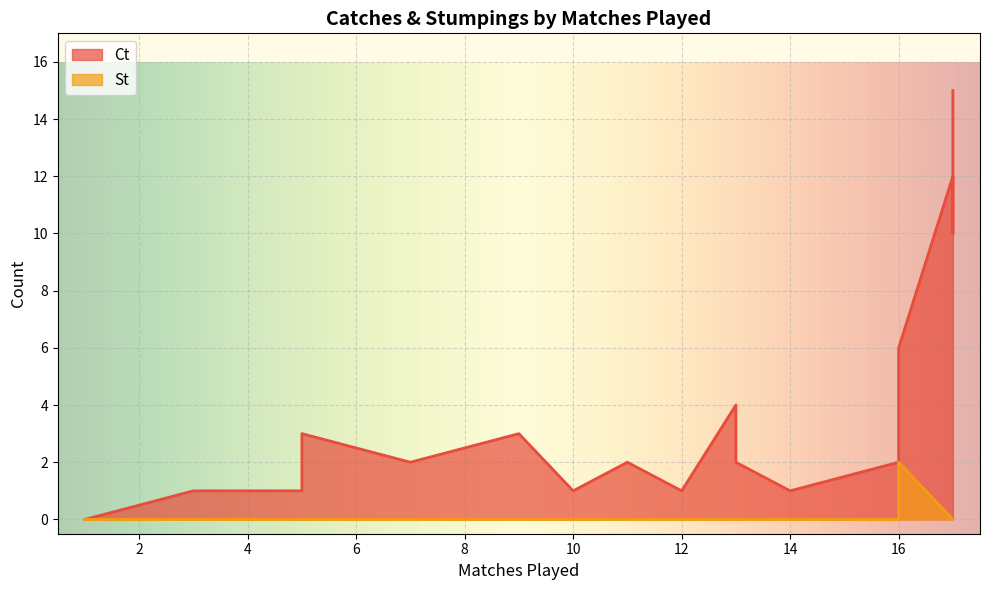

List the series in order of their overall mean, highest first.

Ct, St